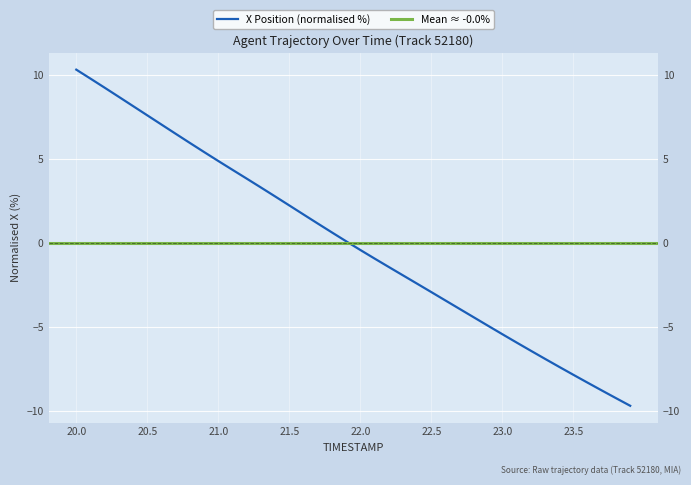

What is the approximate value at 21.5?

2.2